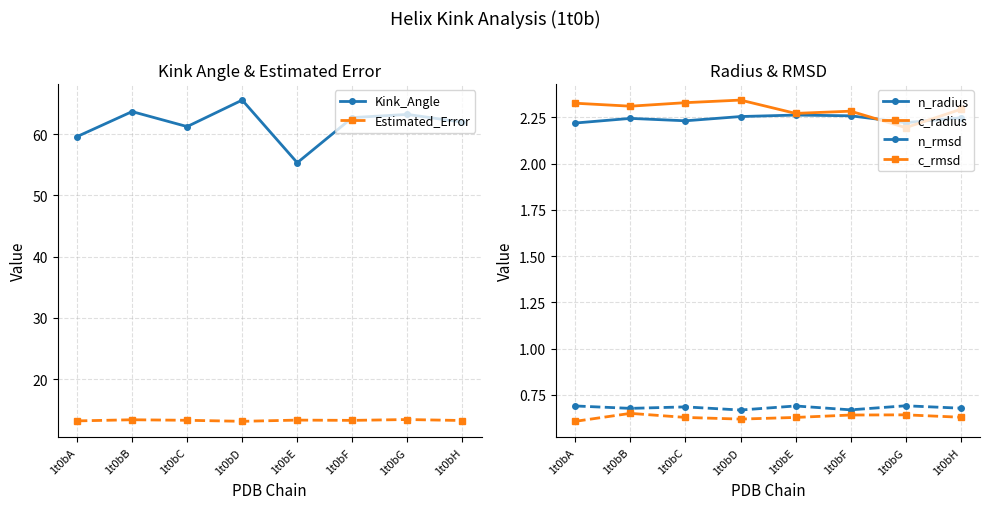

What is the value of the Kink_Angle point at the 2nd from the left?

63.7